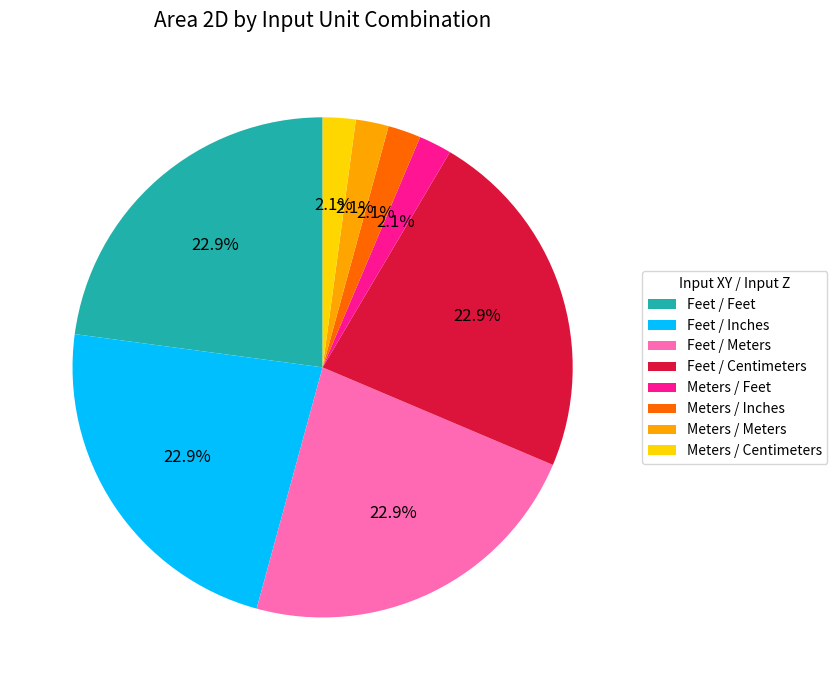

Which has a higher value, Feet / Centimeters or Meters / Centimeters?

Feet / Centimeters